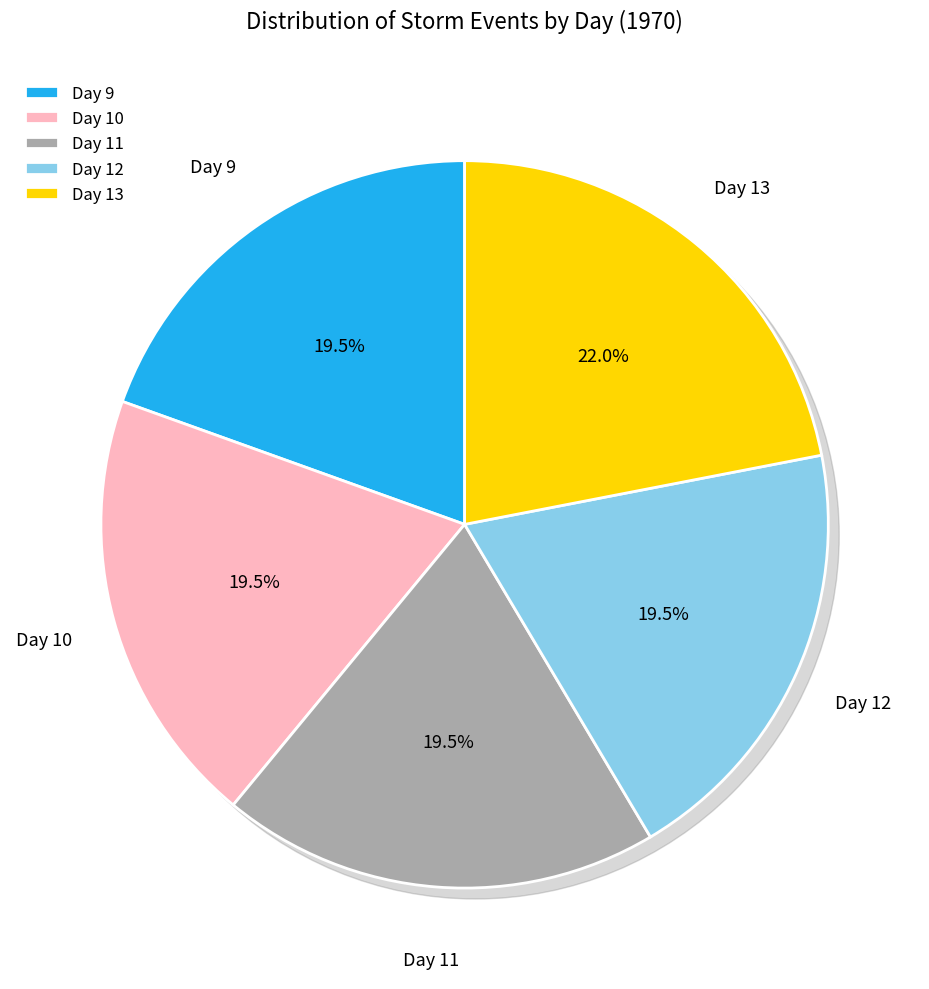

Between 9 and 12, which is larger?

12